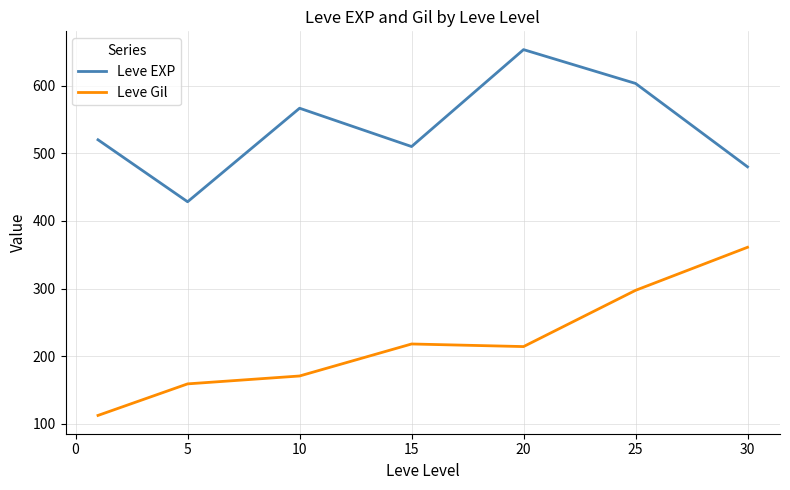

True or false: Leve EXP and Leve Gil cross at least once.

False